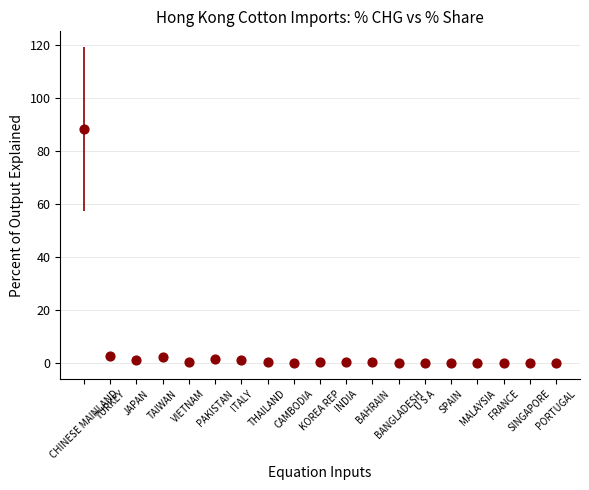

What is the range of Y values (max minus min)?

88.3